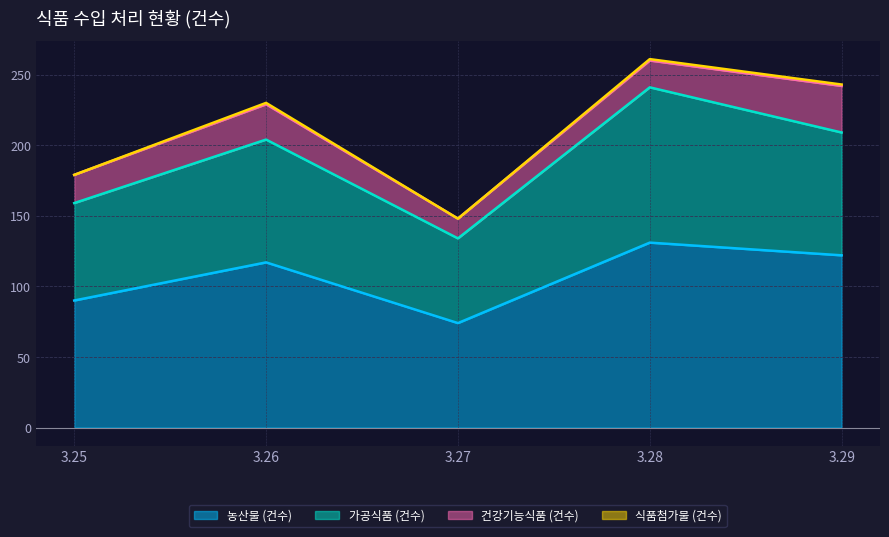

What is the maximum value for 농산물 (건수)?

131